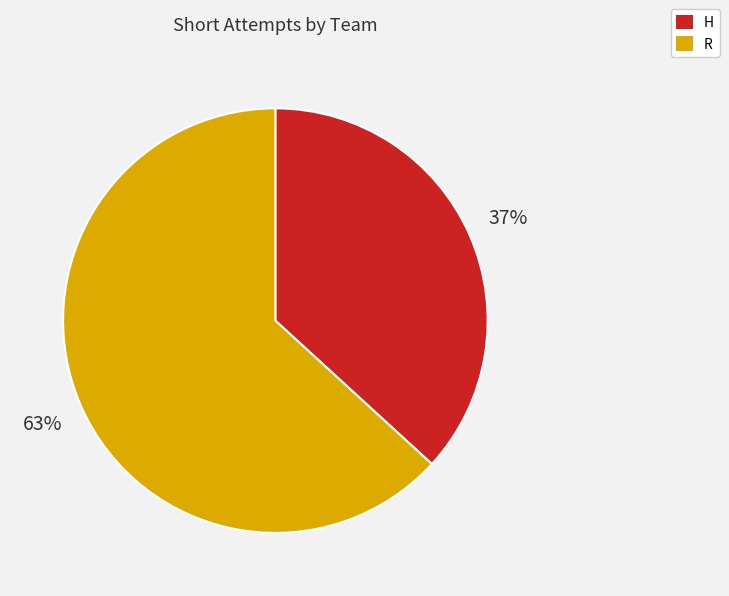

What is the largest slice in the pie chart?

R